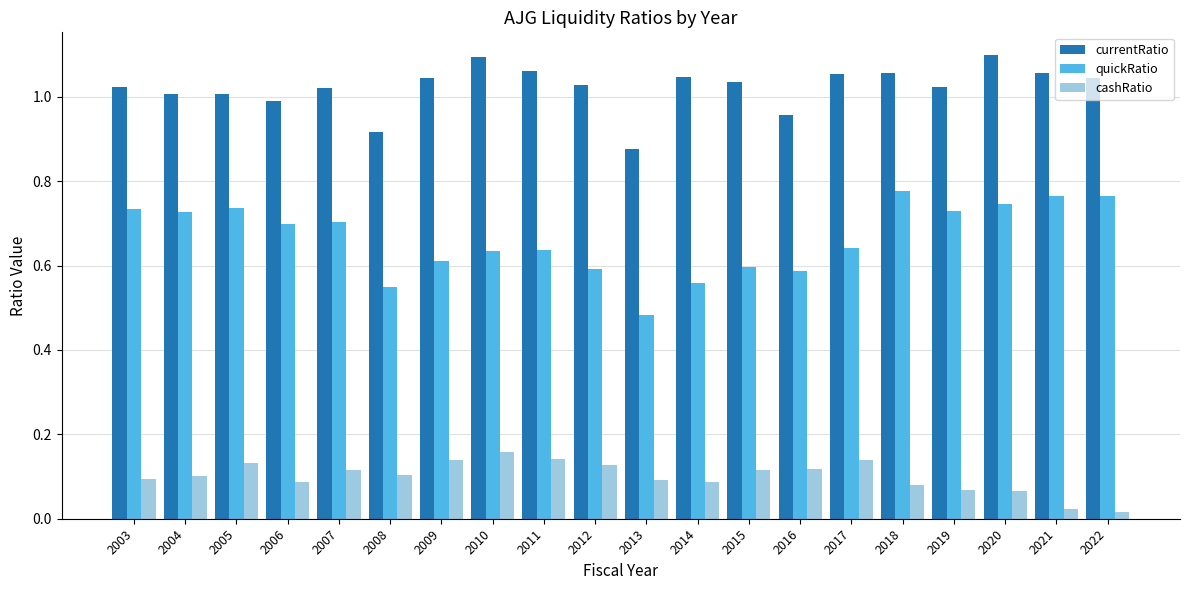

Which series has the largest range (max minus min)?

quickRatio